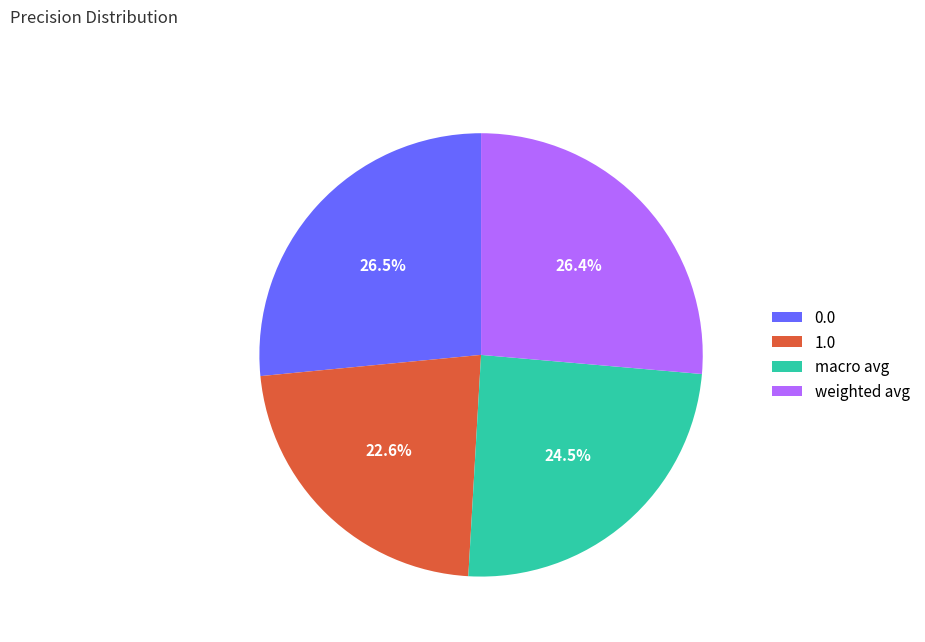

To the nearest percent, what is the average slice percentage?

25%